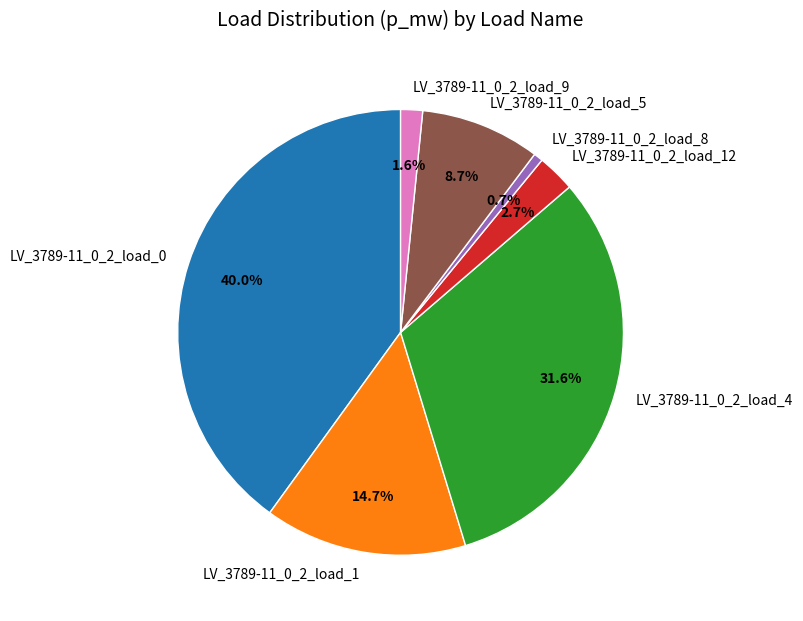

Count the number of slices in the pie.

7